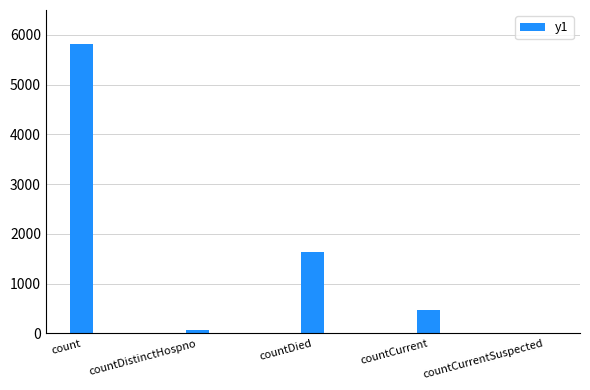

Where does the data first go above 470?

count